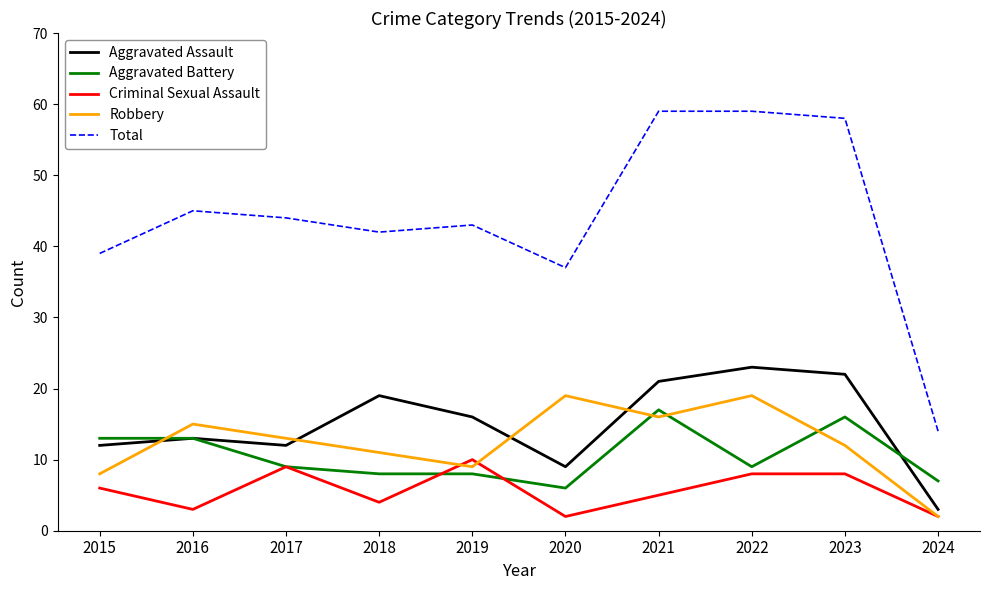

Which series changed the most between 2020 and 2024?

Total